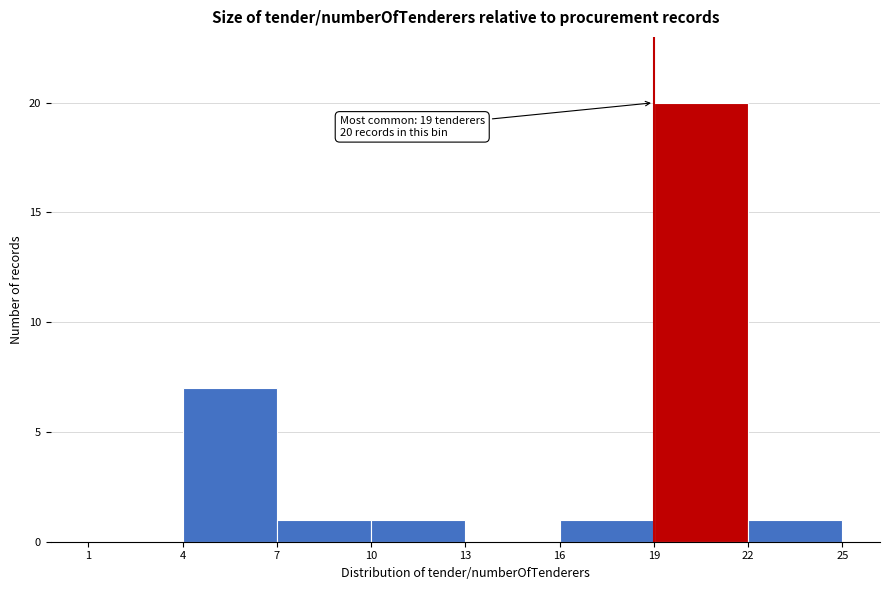

Which range on the x-axis has the tallest bar?

19 to 22